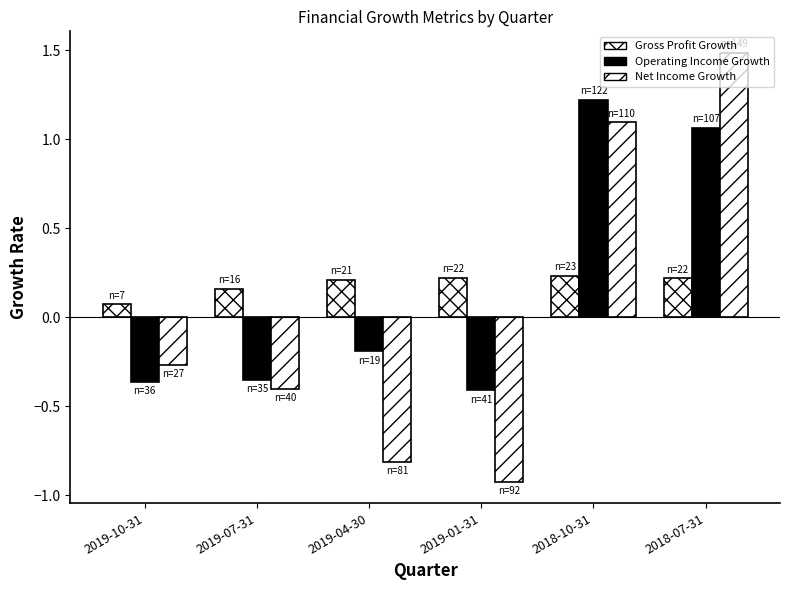

What is the minimum value shown in the chart?

-0.9